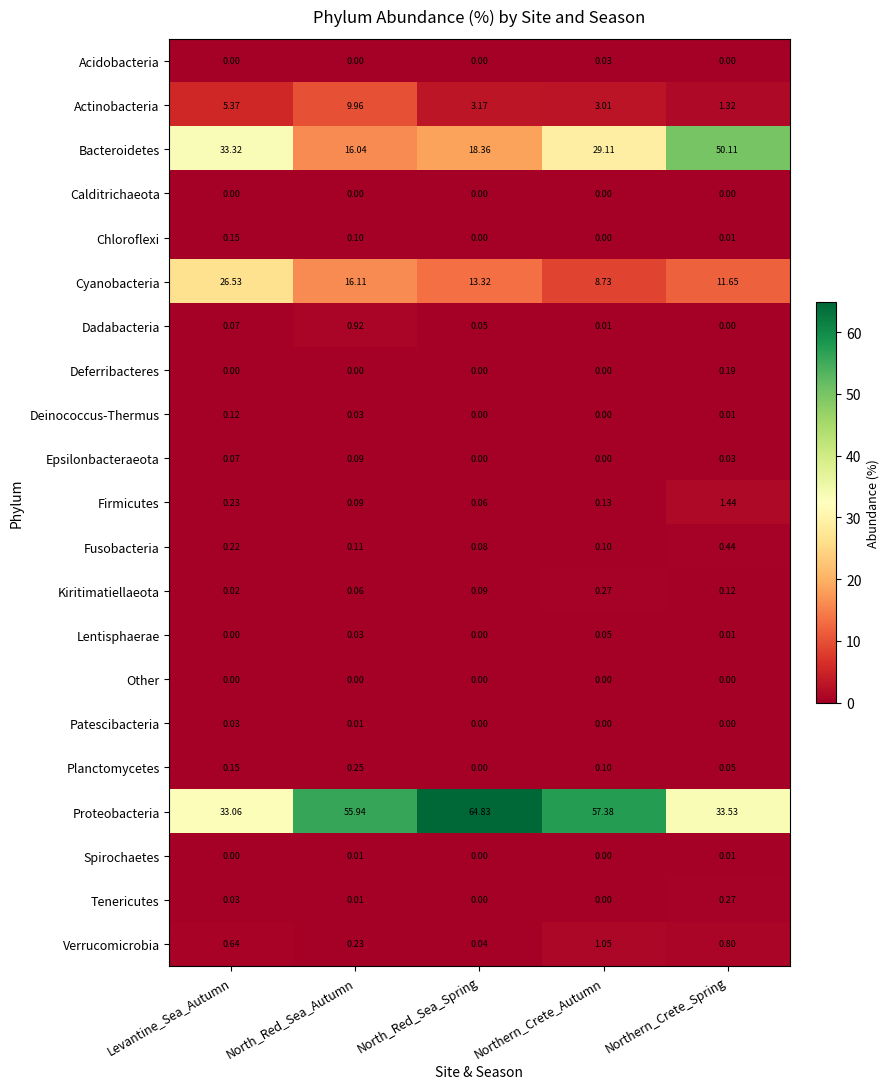

Which category has the highest value across all series?

North_Red_Sea_Spring